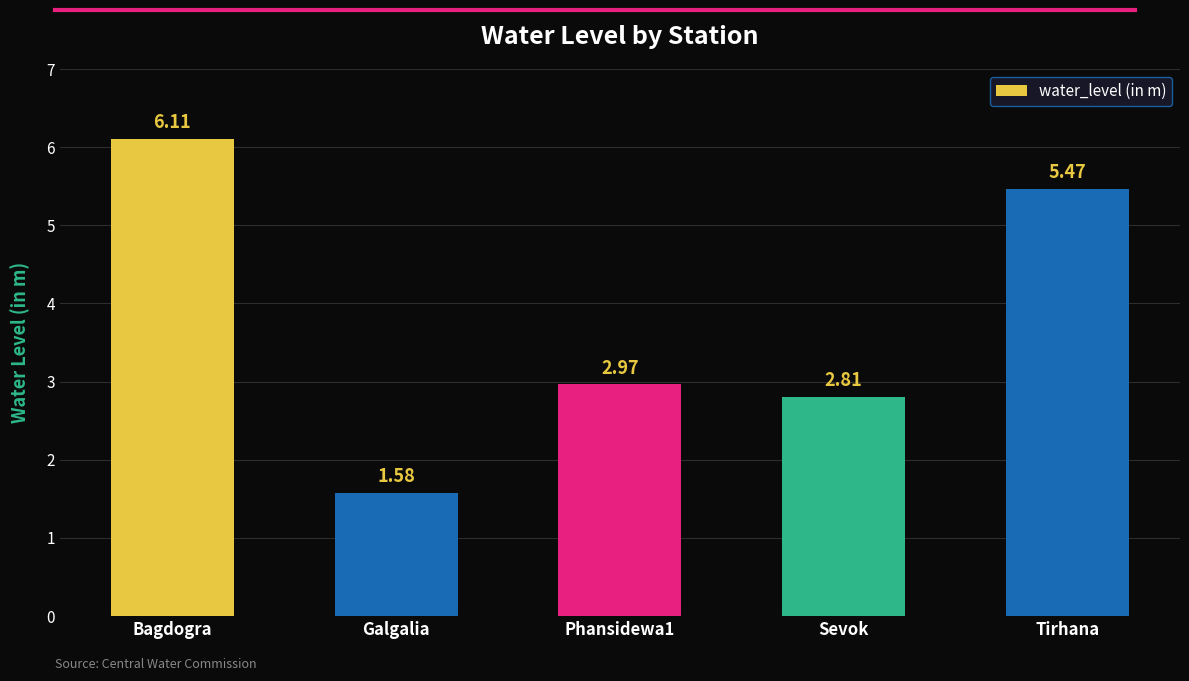

Count the number of categories in the chart.

5